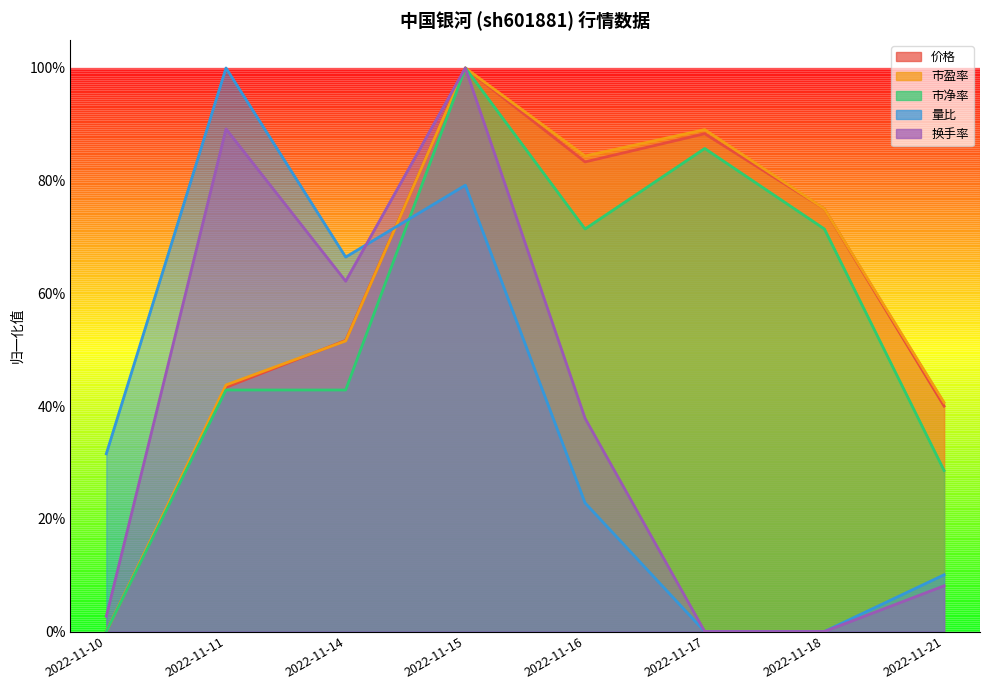

Does the chart have visible grid lines?

No